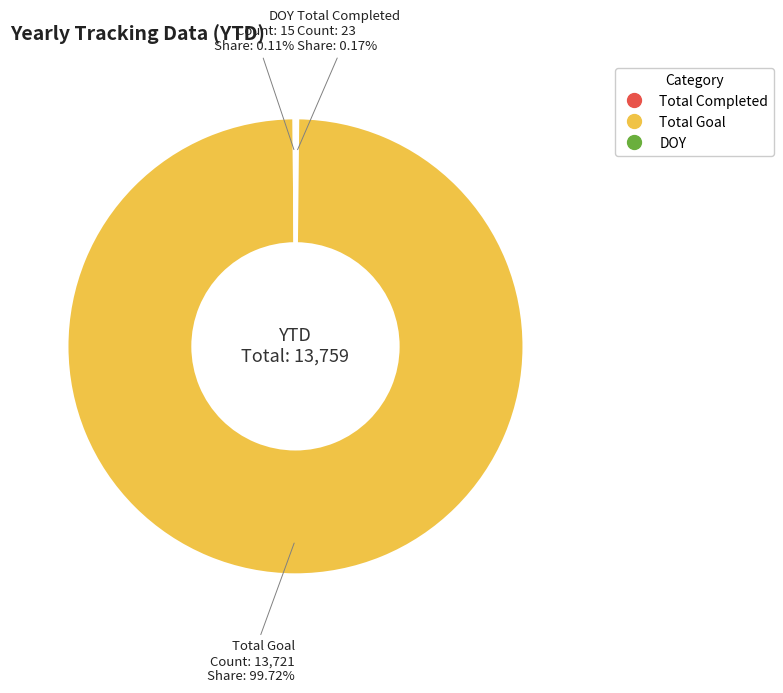

Is there any slice that represents more than half of the pie?

Yes